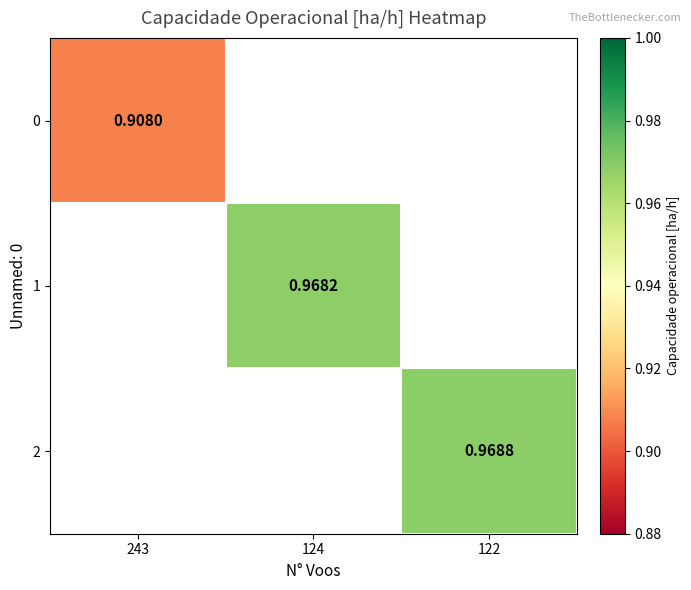

At 122, list the series in order from smallest to largest.

0, 1, 2